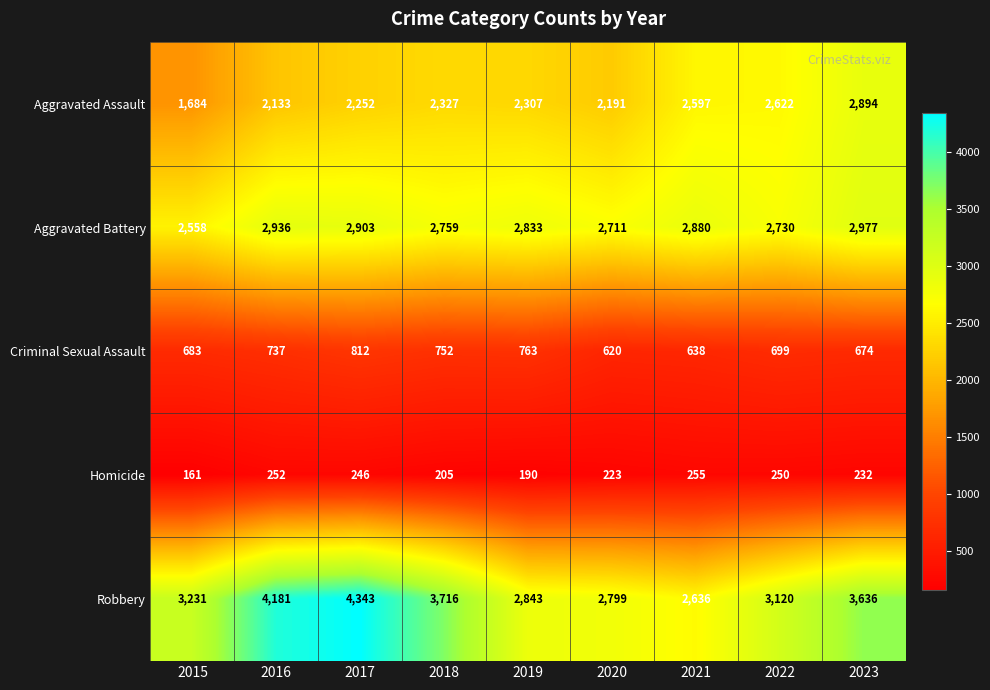

Rank the series at 2017 from highest to lowest value.

Robbery, Aggravated Battery, Aggravated Assault, Criminal Sexual Assault, Homicide